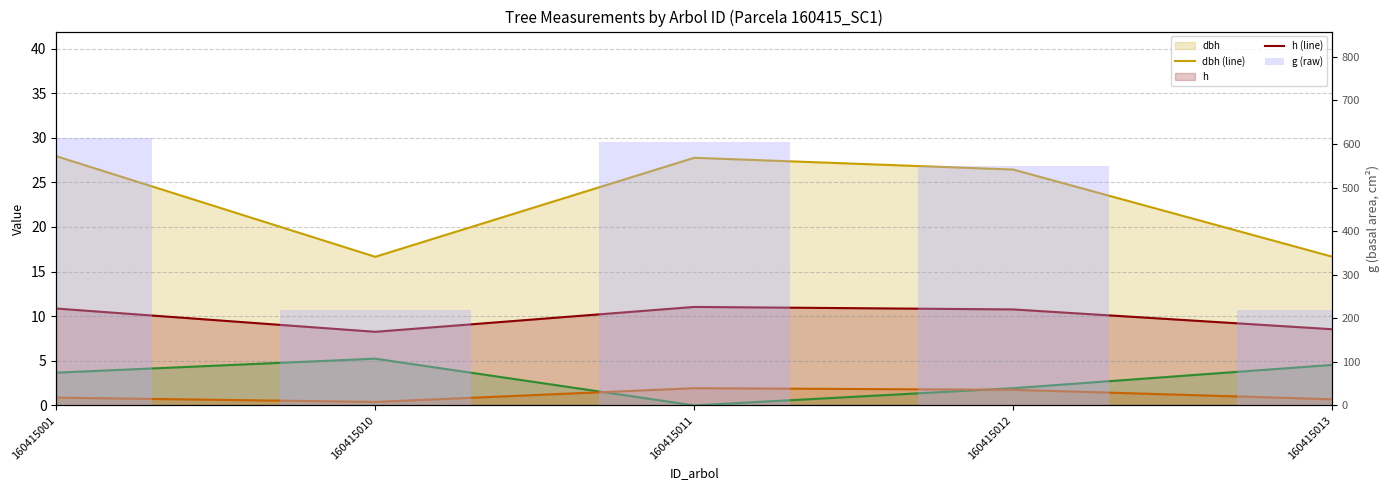

The bal (line) series shows 3.7 at 160415001. True or false?

True